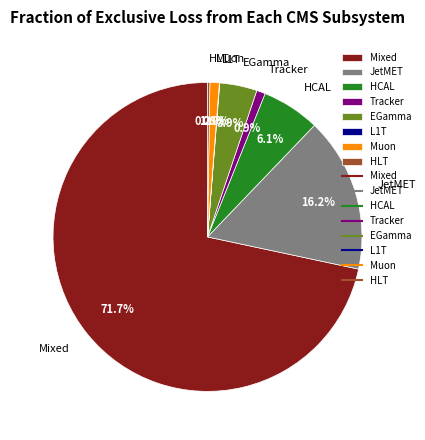

Which slice is the largest?

Mixed